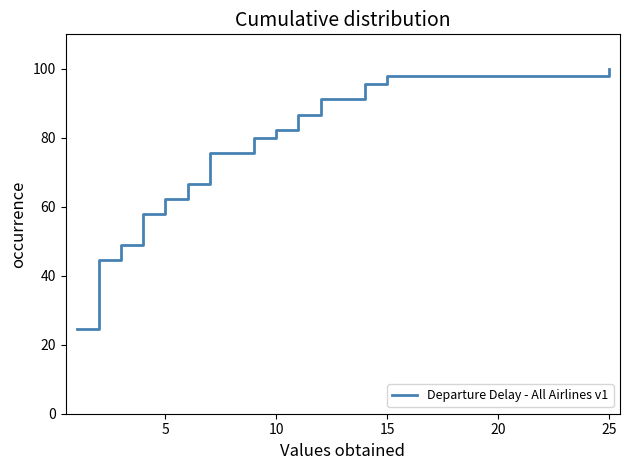

What is the greatest value displayed?

100.0